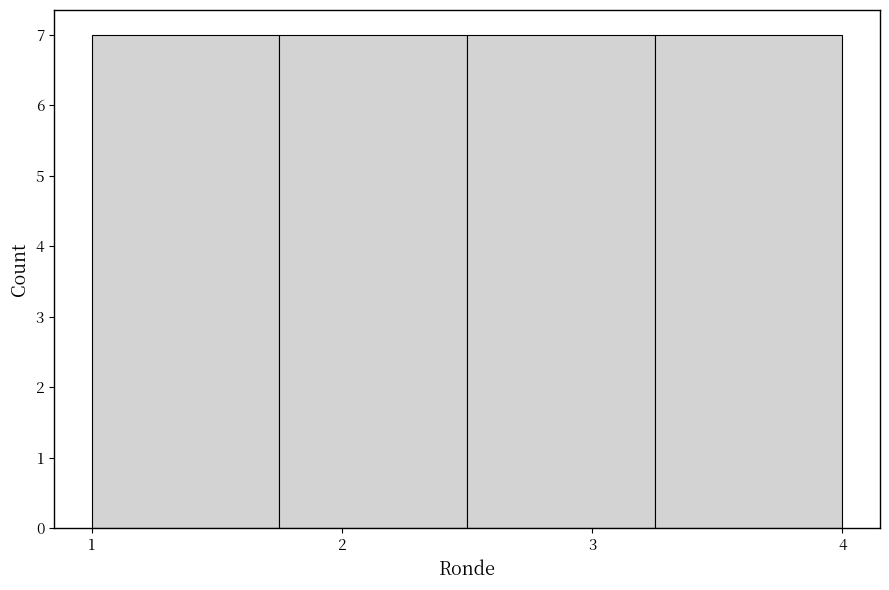

Reading left to right, list every bar in this chart as the range it spans on the x-axis followed by its height. Neither the bar edges nor the heights are printed on the chart, so give them approximately, as read against the axes.

1.00 to 1.75: 7
1.75 to 2.50: 7
2.50 to 3.25: 7
3.25 to 4.00: 7